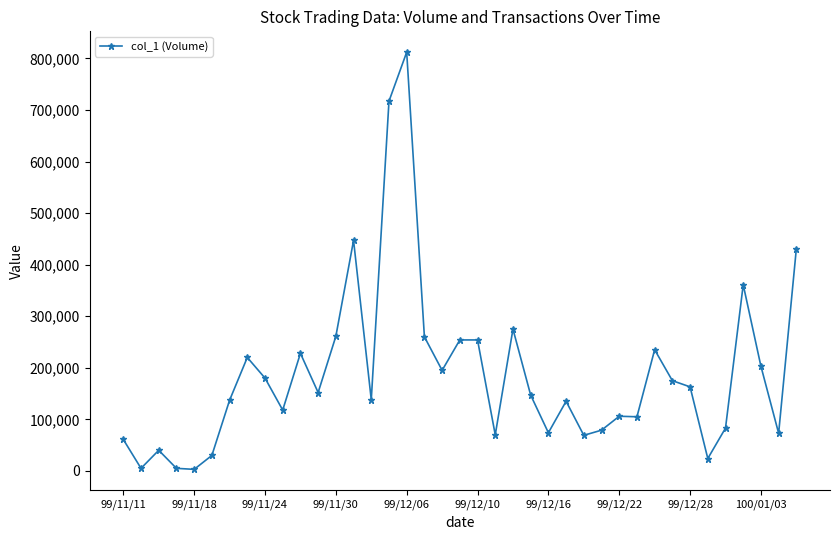

What is the sum of all values?

7325000